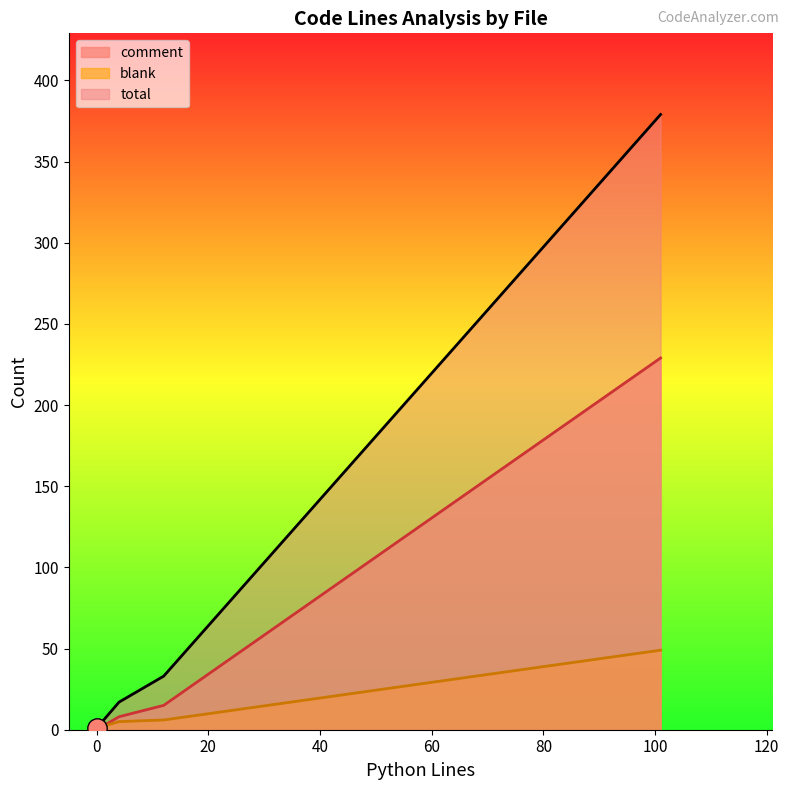

How many values in the comment series are below 8?

1